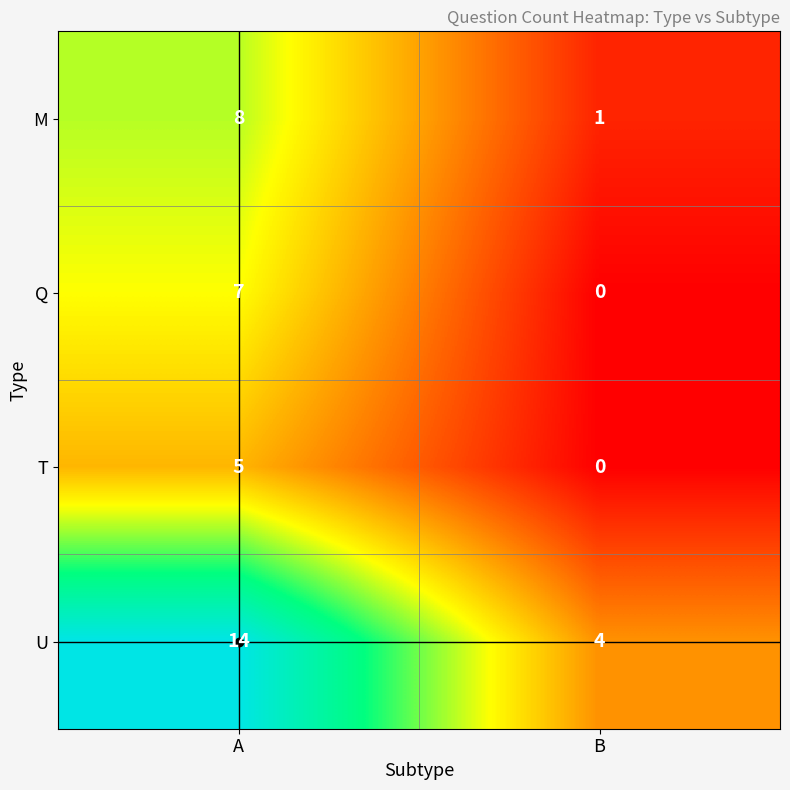

Which series changed the most between A and B?

U